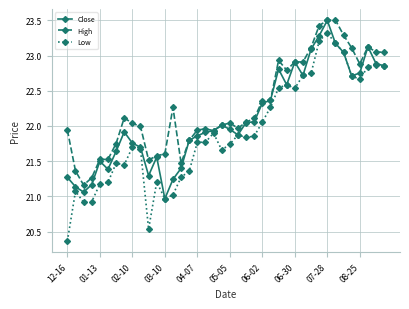

Rank the series by their average value, from lowest to highest.

Low, Close, High